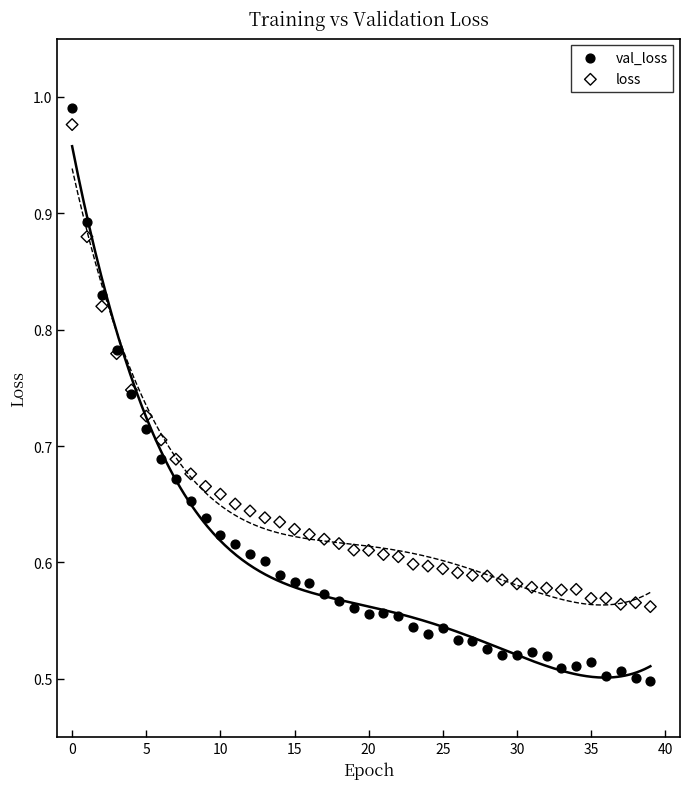

Which series has the widest spread of Y values?

val_loss